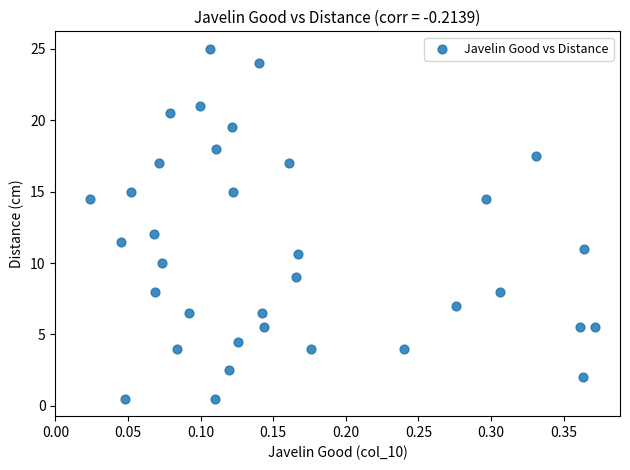

What is the range of X values (max minus min)?

0.3